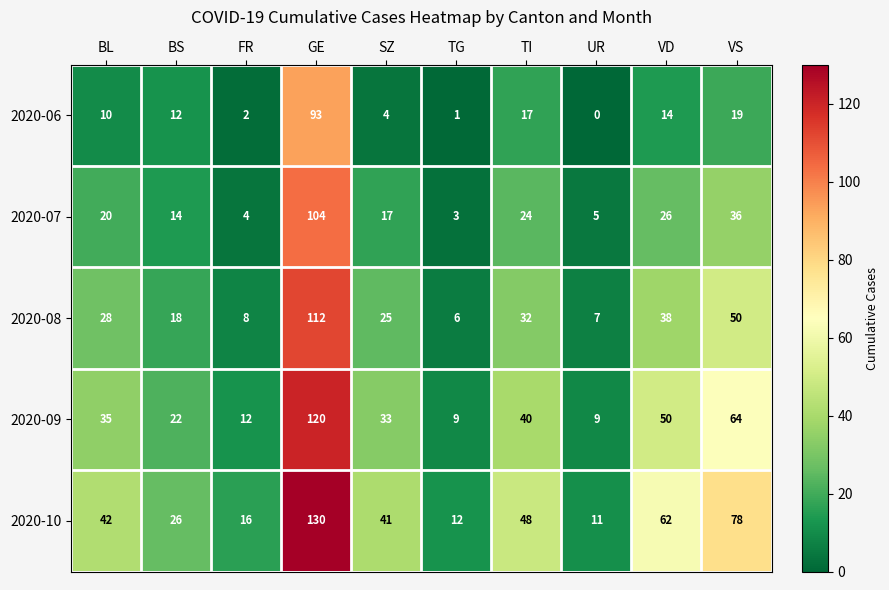

Between TG and UR, which series saw the biggest shift?

2020-07